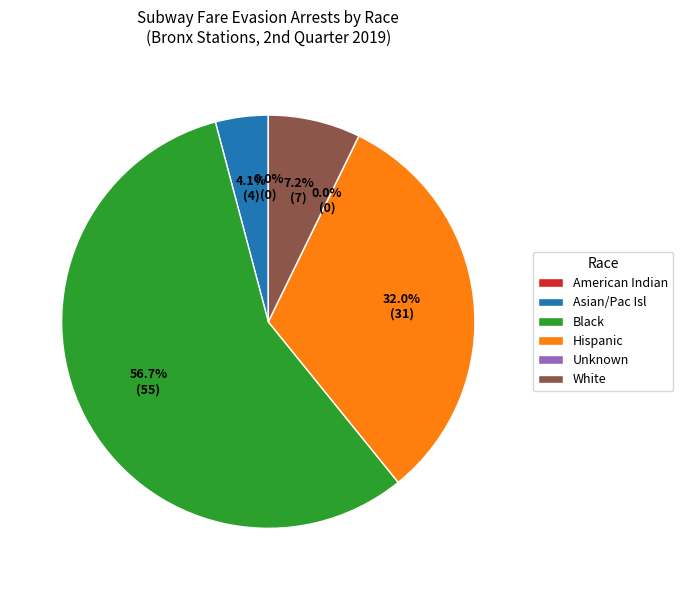

How many slices are in this pie chart?

6